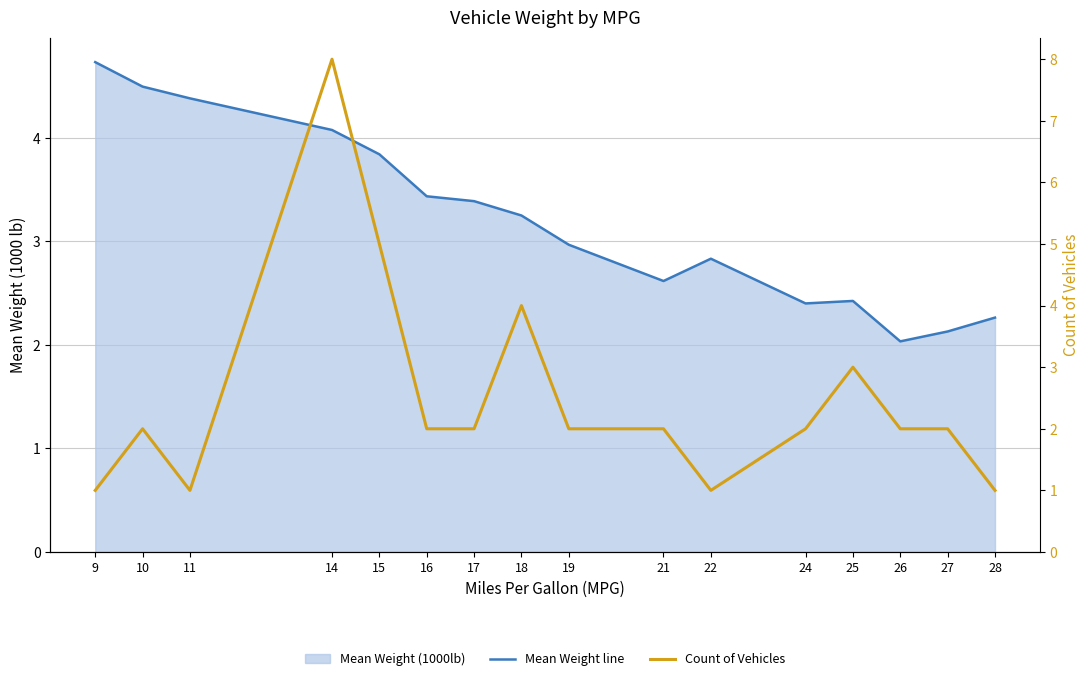

What is the sum of the Mean Weight line values at 17 and 25?

5.8